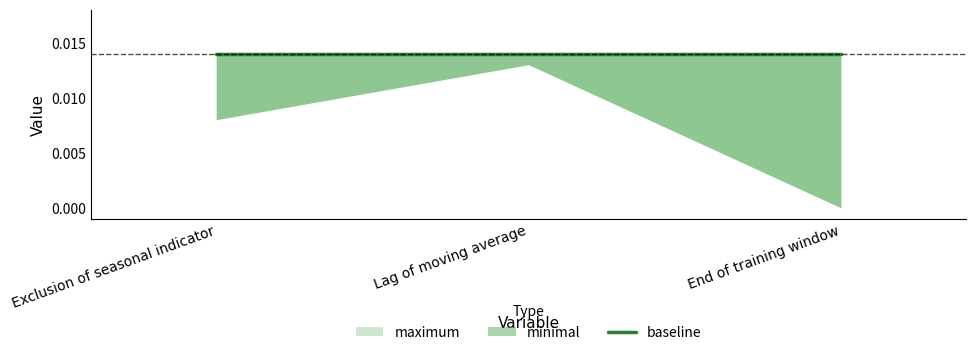

The minimal series shows 0.0 at Lag of moving average. True or false?

False